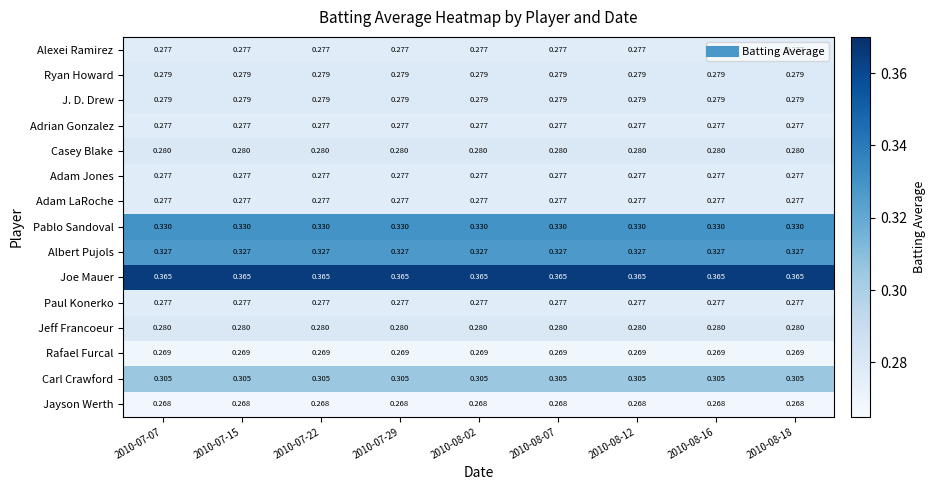

Is the value of Rafael Furcal at 2010-08-16 greater than the value of Albert Pujols at 2010-08-18?

No